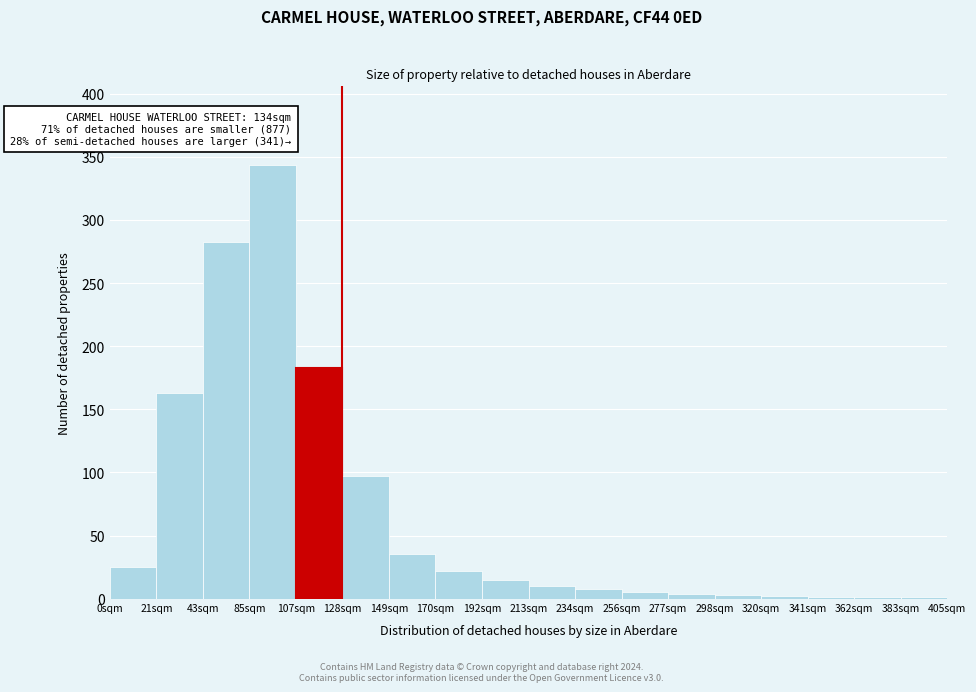

The chart shows a value of 264 at 21sqm. True or false?

False